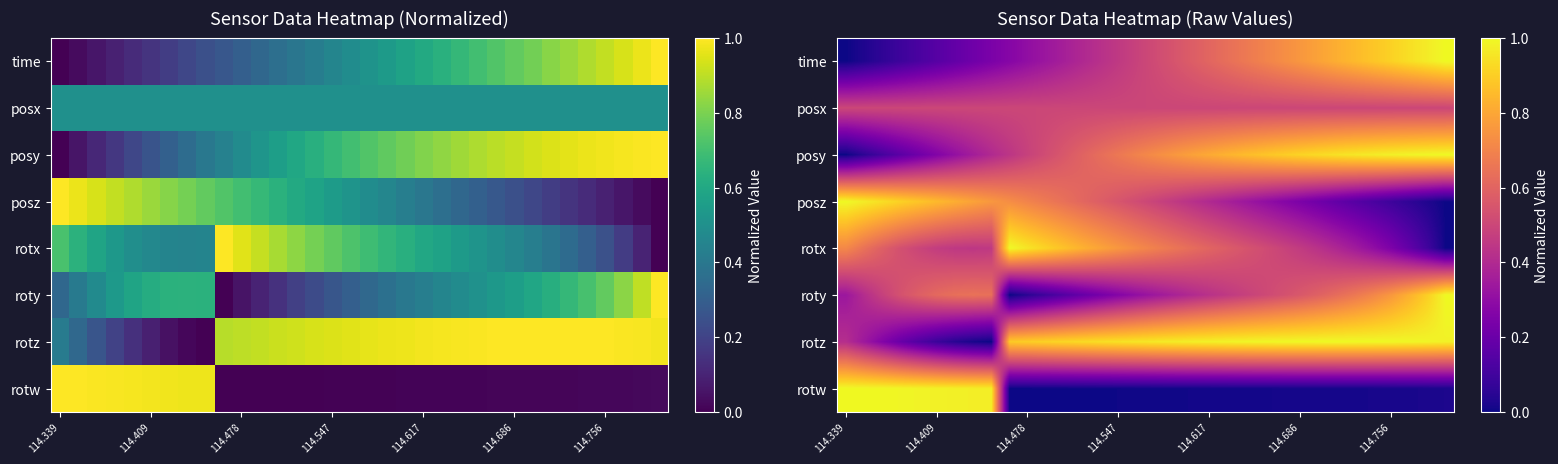

What is the difference between the maximum and second lowest values in the roty series?

0.9